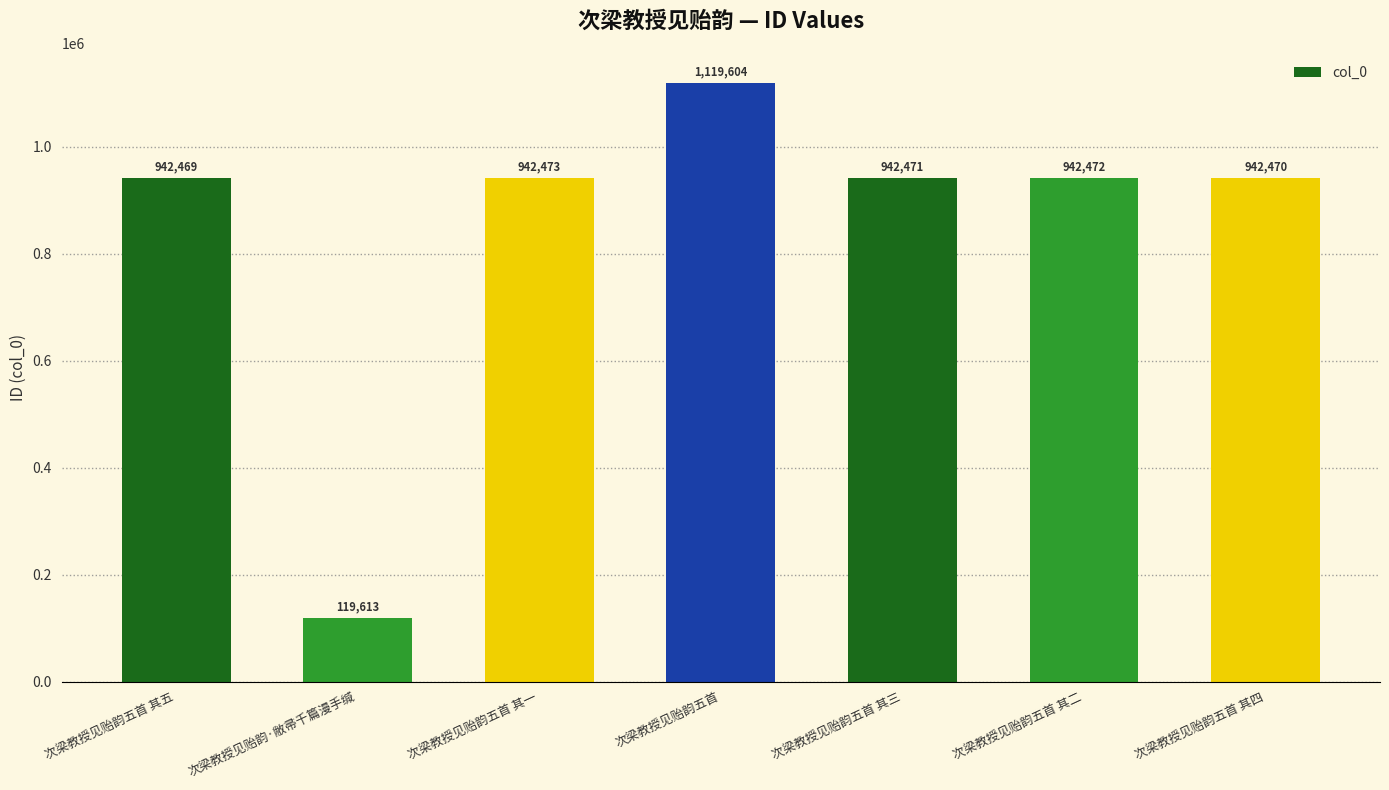

Does the chart contain stacked bars?

No